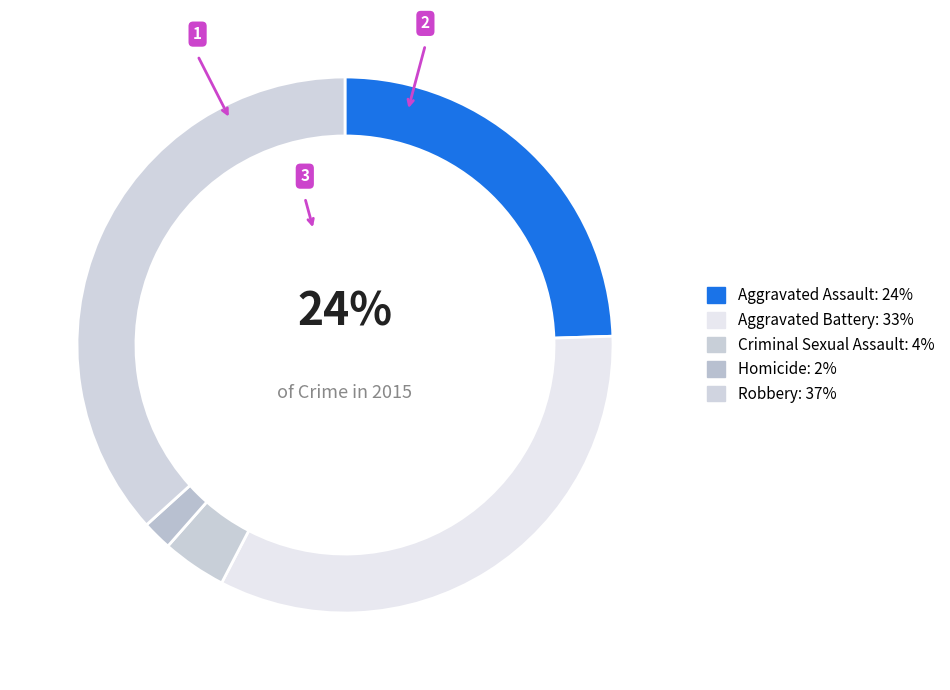

Rank the categories by value from highest to lowest.

Robbery, Aggravated Battery, Aggravated Assault, Criminal Sexual Assault, Homicide